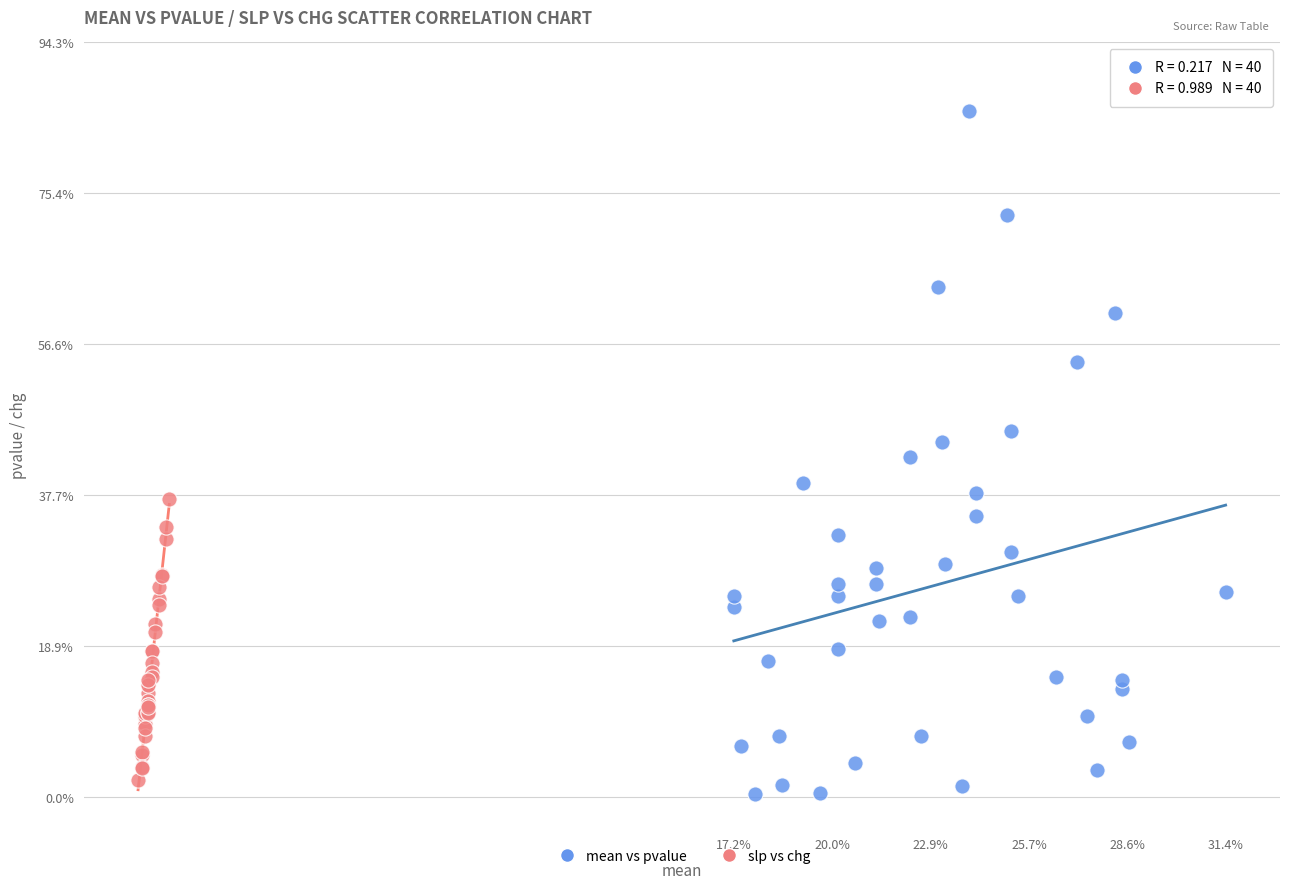

What are all the series names shown in the legend?

mean vs pvalue, slp vs chg